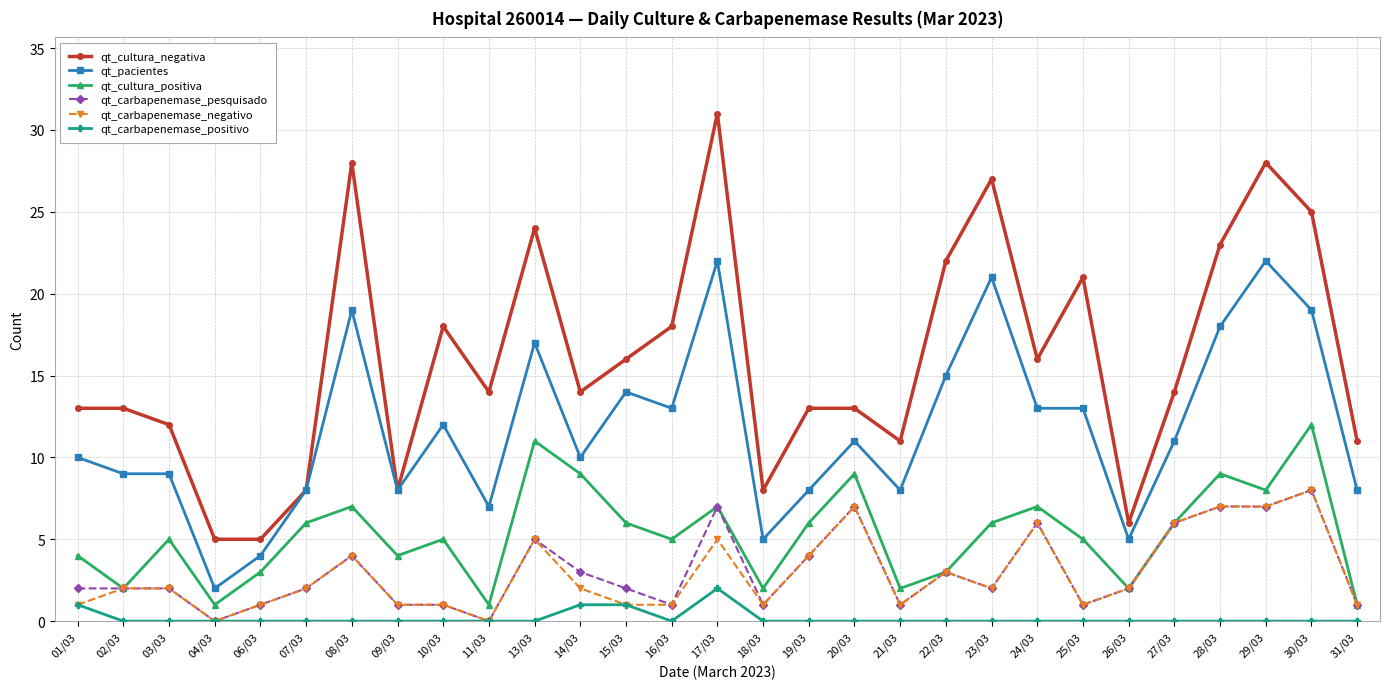

What are all the series names shown in the legend?

qt_cultura_negativa, qt_pacientes, qt_cultura_positiva, qt_carbapenemase_pesquisado, qt_carbapenemase_negativo, qt_carbapenemase_positivo